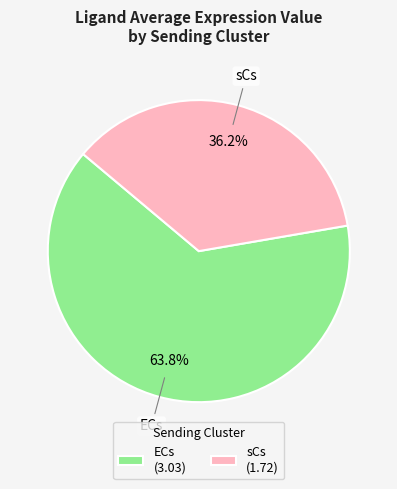

To the nearest percent, what is the average slice percentage?

50%